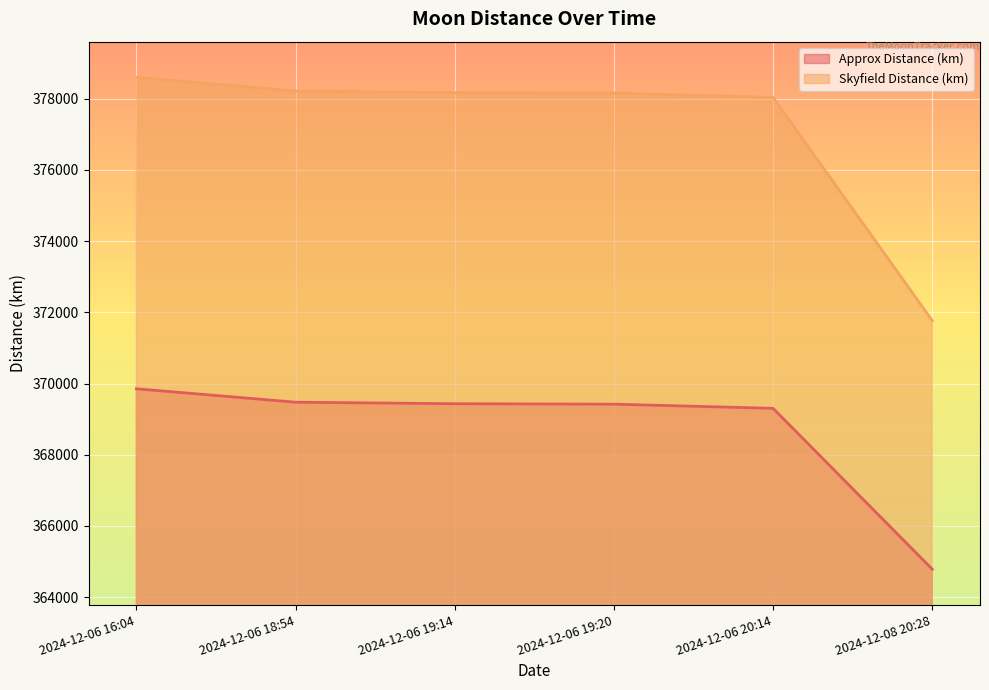

Count the number of categories in the chart.

6